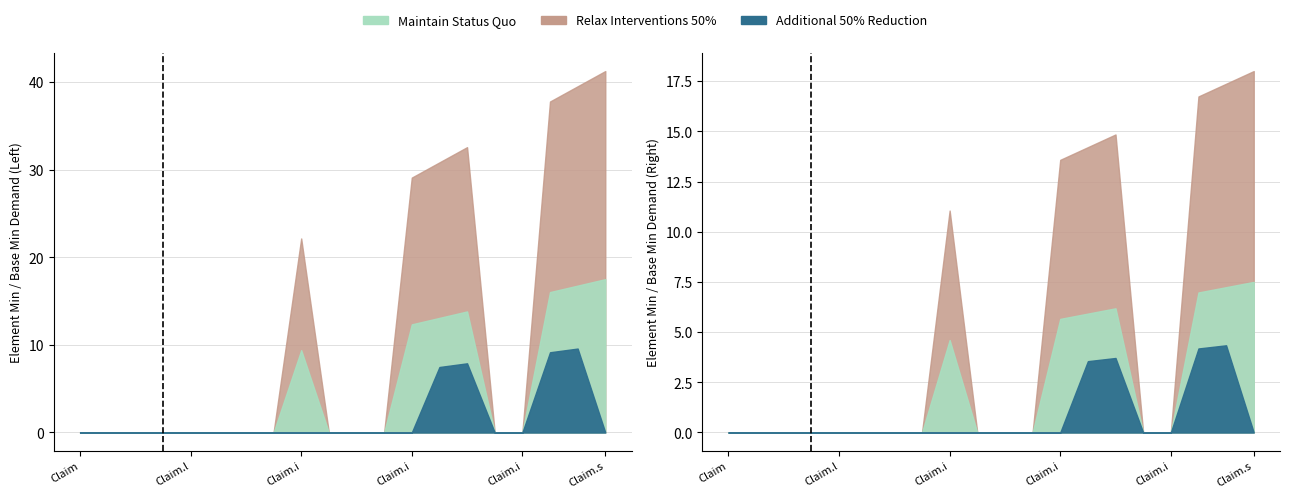

Which series changed the most between Claim.meta and Claim.identifier.system?

Maintain Status Quo